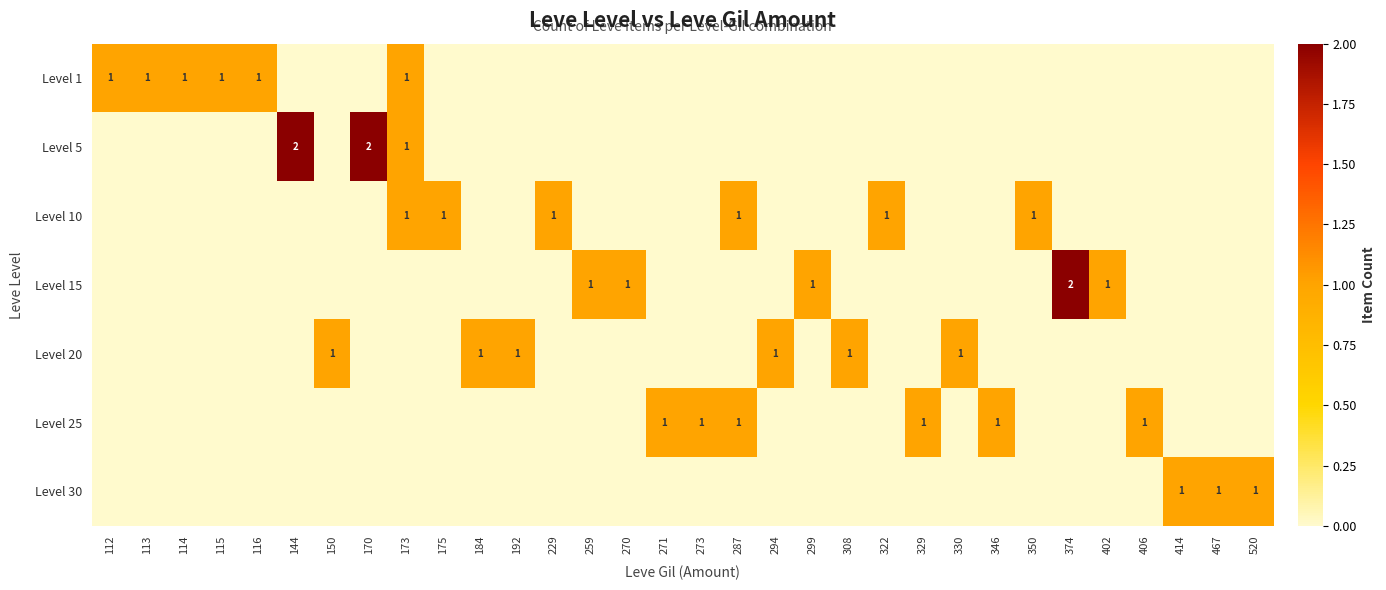

Count the Level 10 values in the range 0 to 1.

32